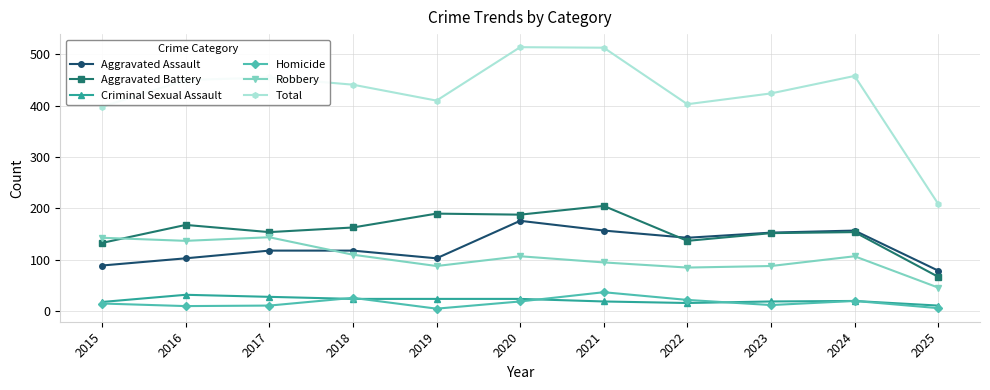

Is the value of Aggravated Assault at 2022 greater than the value of Criminal Sexual Assault at 2024?

Yes